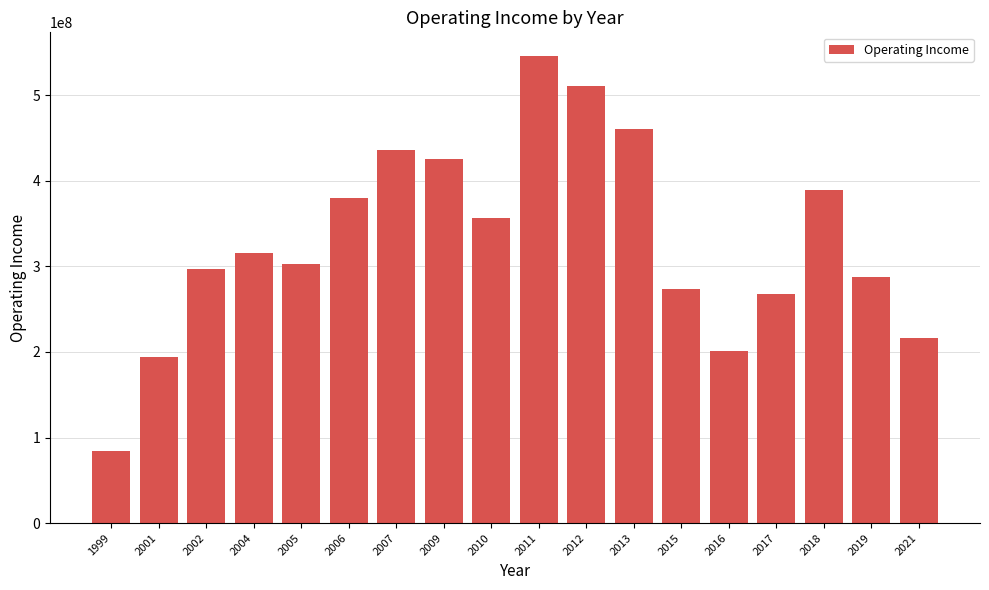

True or false: the data shows 159000235 at 2019.

False